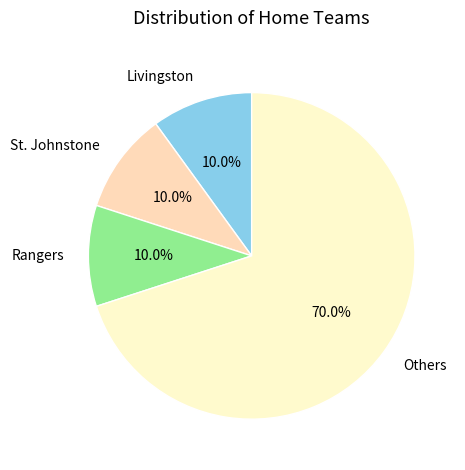

What is the largest slice in the pie chart?

Others